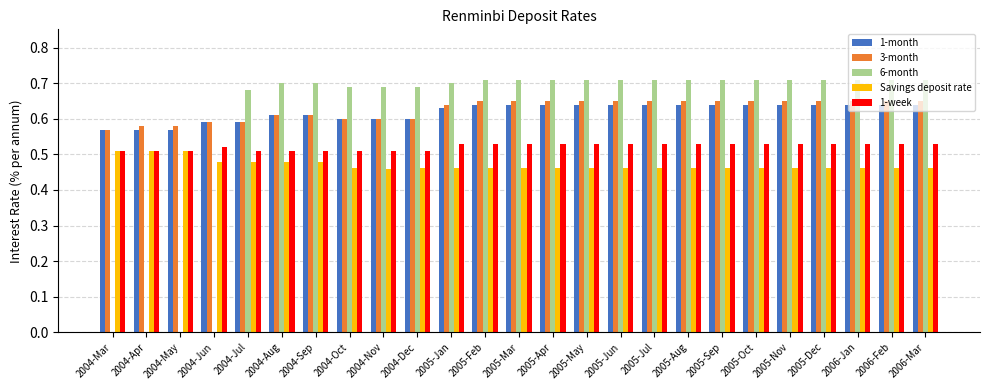

What is the total value across all series at 2005-Nov?

3.0